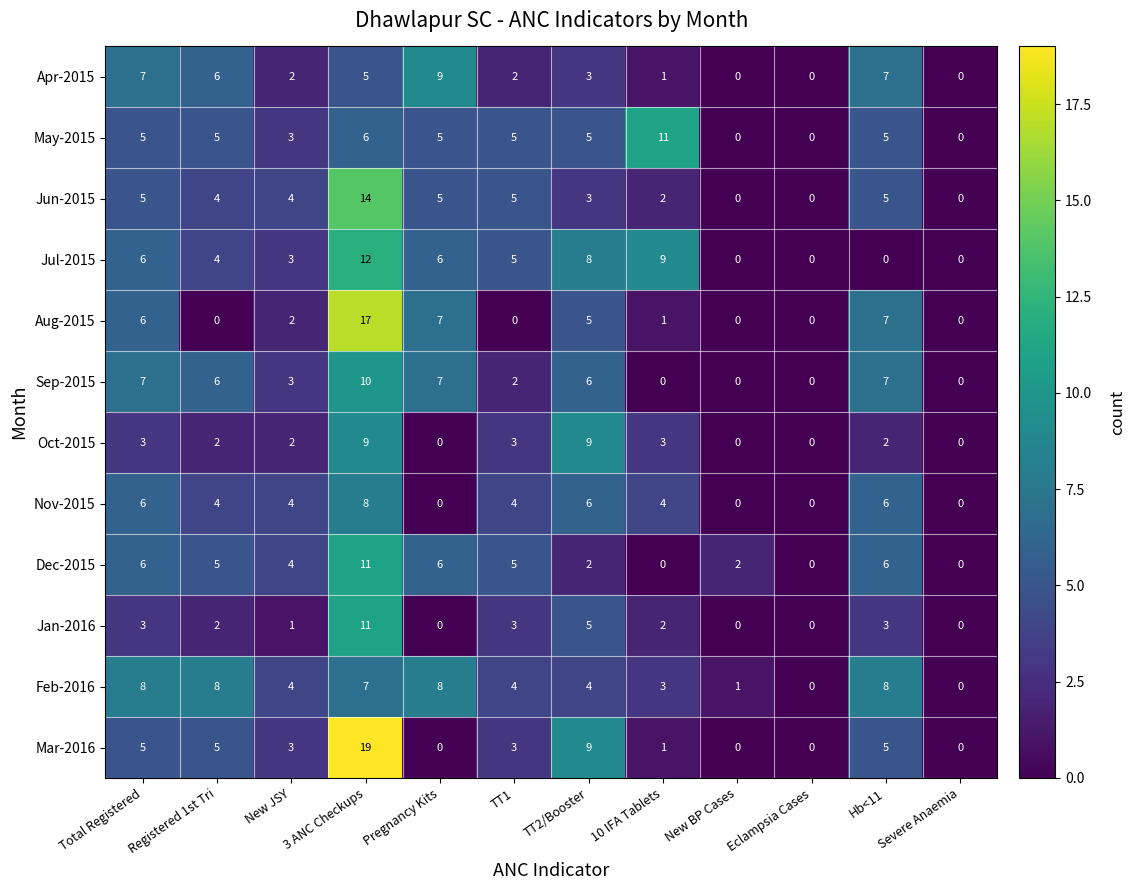

What is the sum of all Oct-2015 values?

33